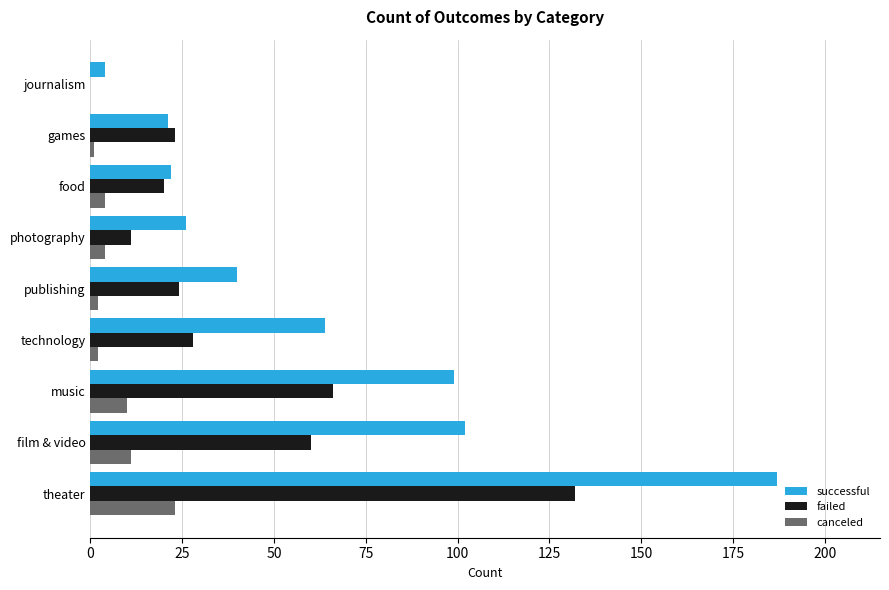

How many distinct data groups are displayed?

3